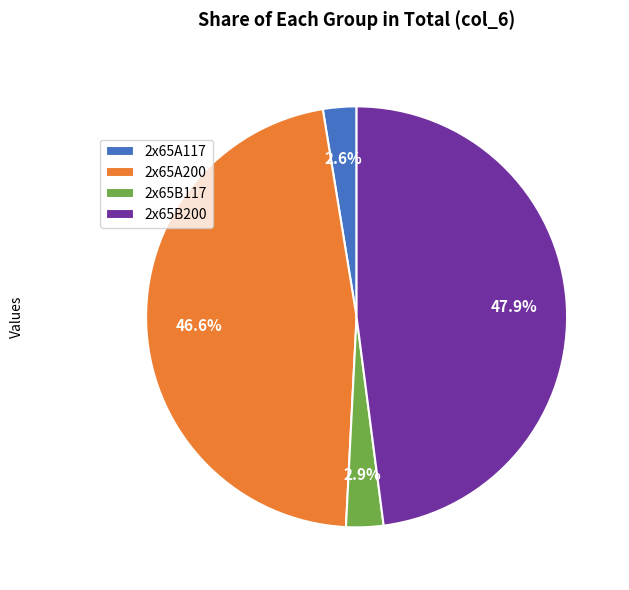

Count the number of slices in the pie.

4